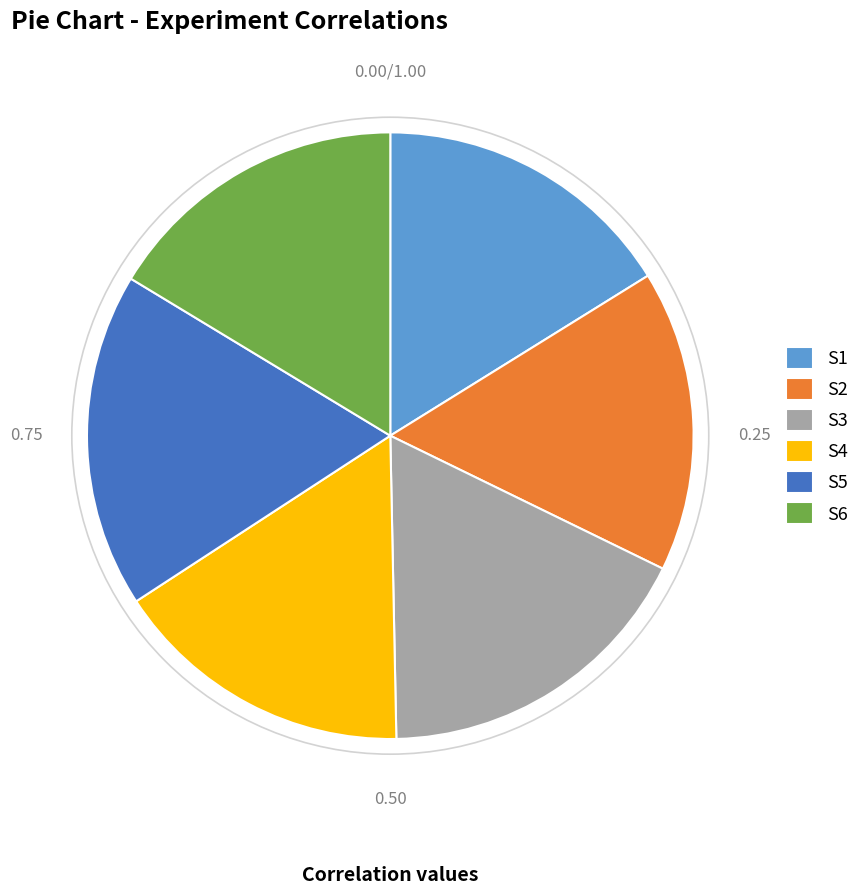

Between S5 and S4, which is larger?

S5